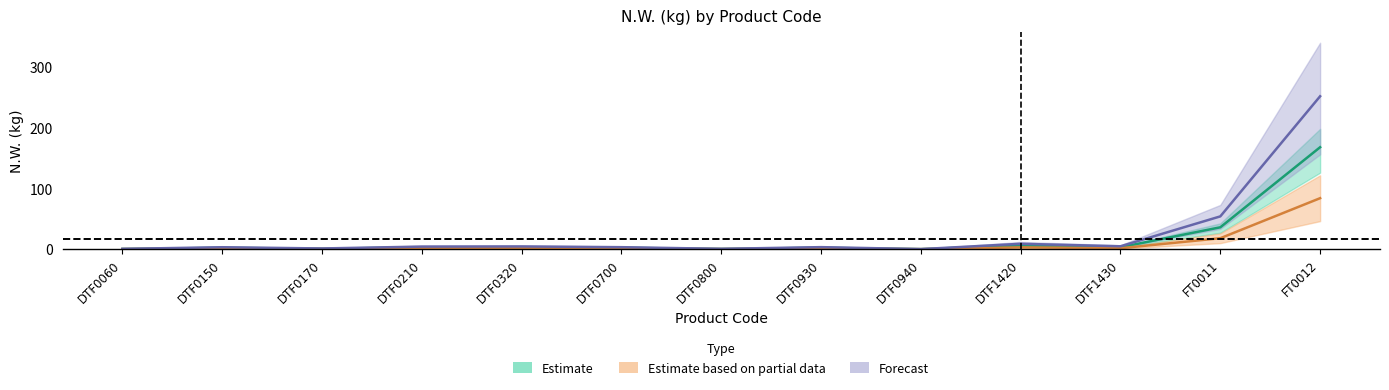

What is the difference between the maximum and minimum values in the Estimate based on partial data series?

84.0